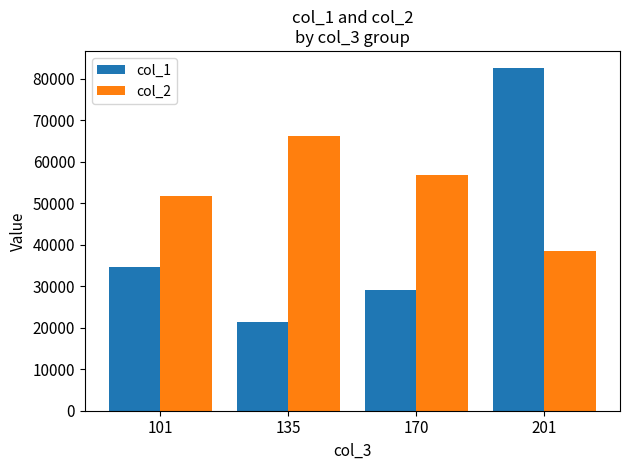

Count the number of data series in this chart.

2